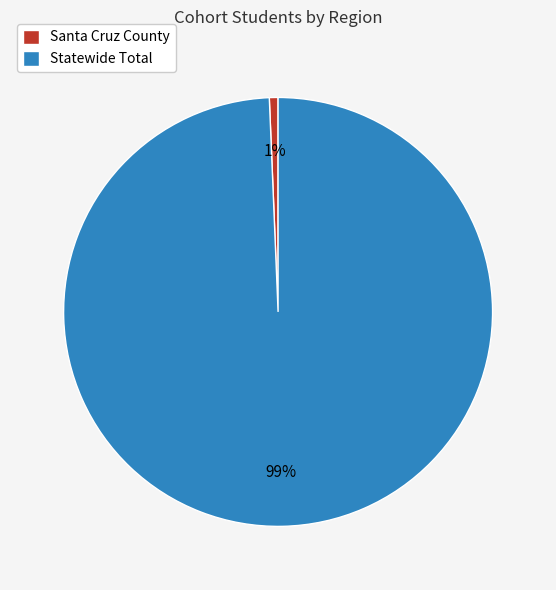

Count the number of slices in the pie.

2